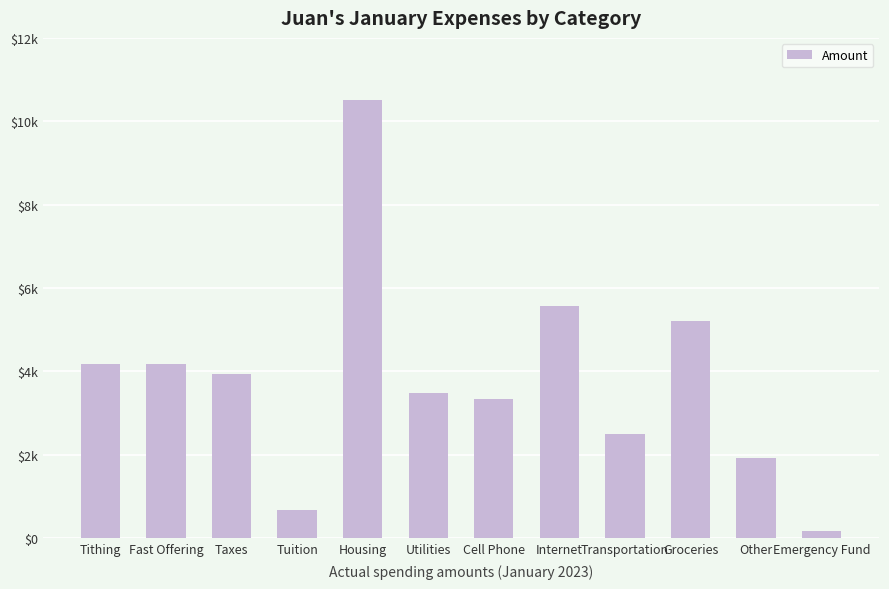

What is the greatest value displayed?

10500.0